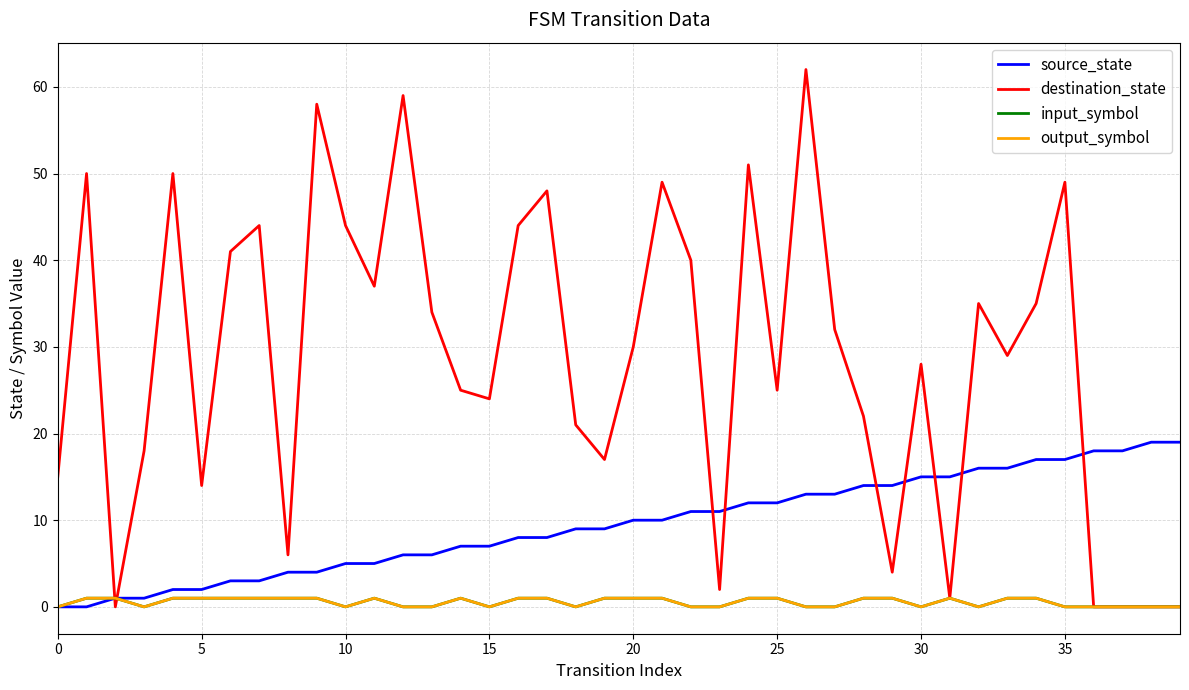

Is this an area chart (filled region under the line)?

No